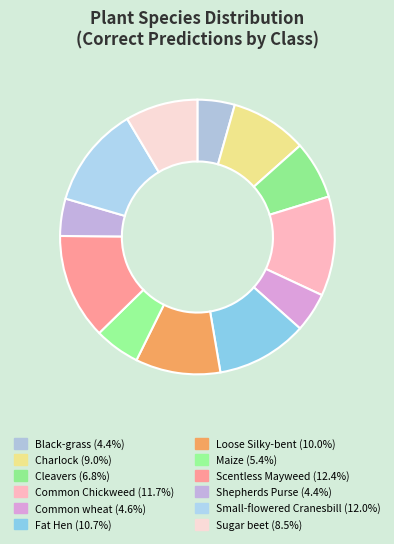

How many segments does this pie chart have?

12